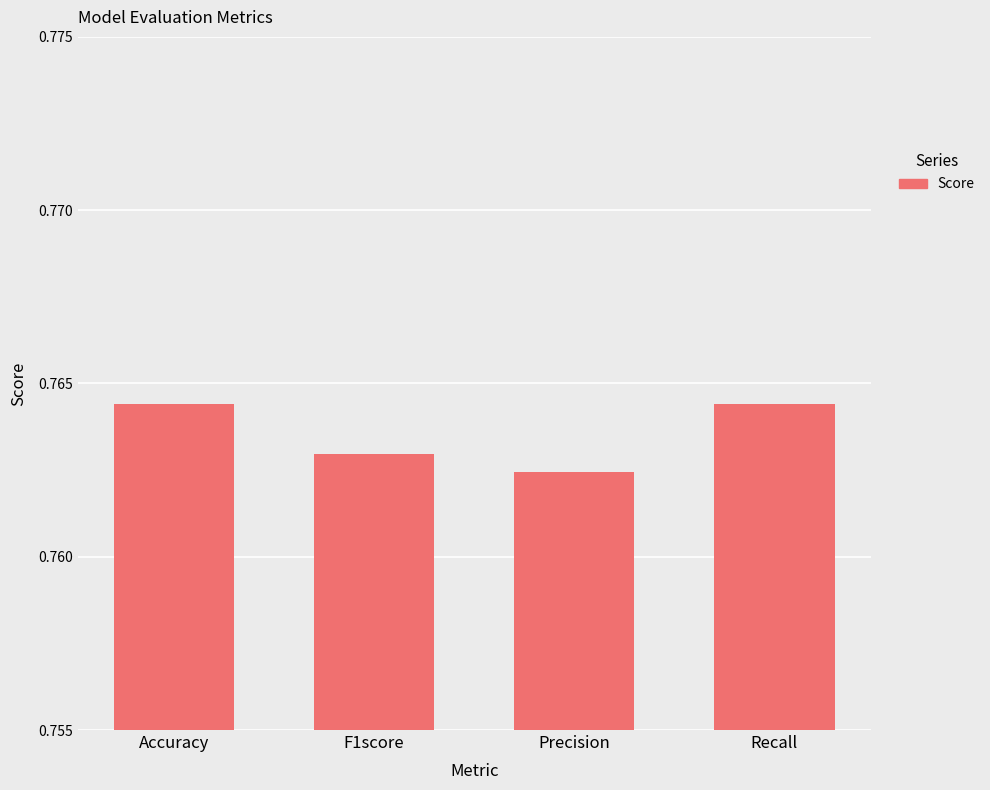

Between Accuracy and Precision, which is larger?

Accuracy